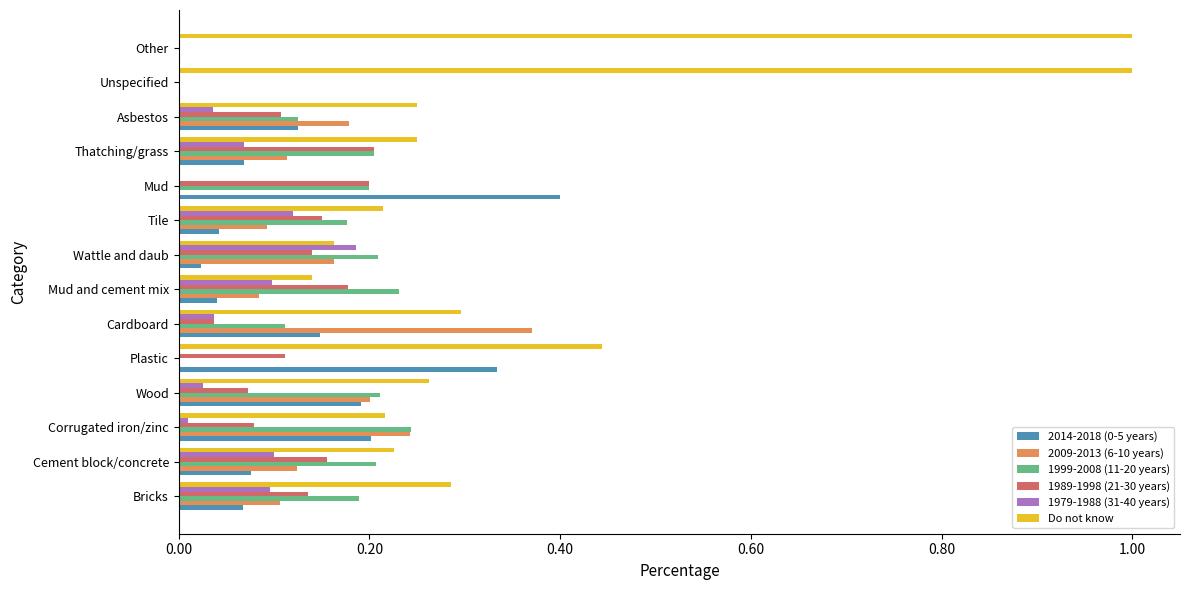

How many Do not know values are between 0 and 1?

14